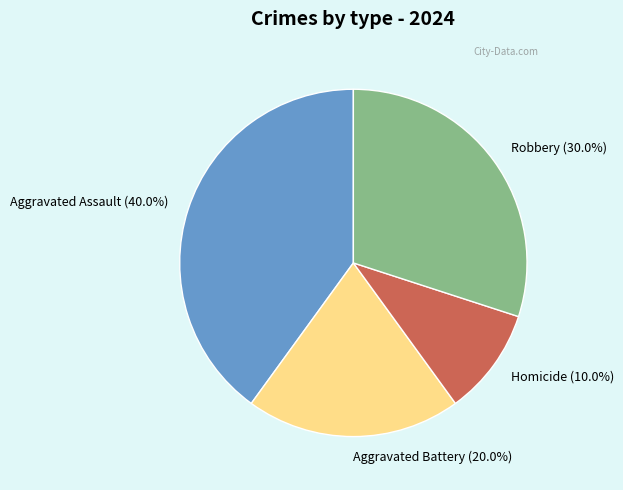

Rank the categories by value from lowest to highest.

Homicide, Aggravated Battery, Robbery, Aggravated Assault